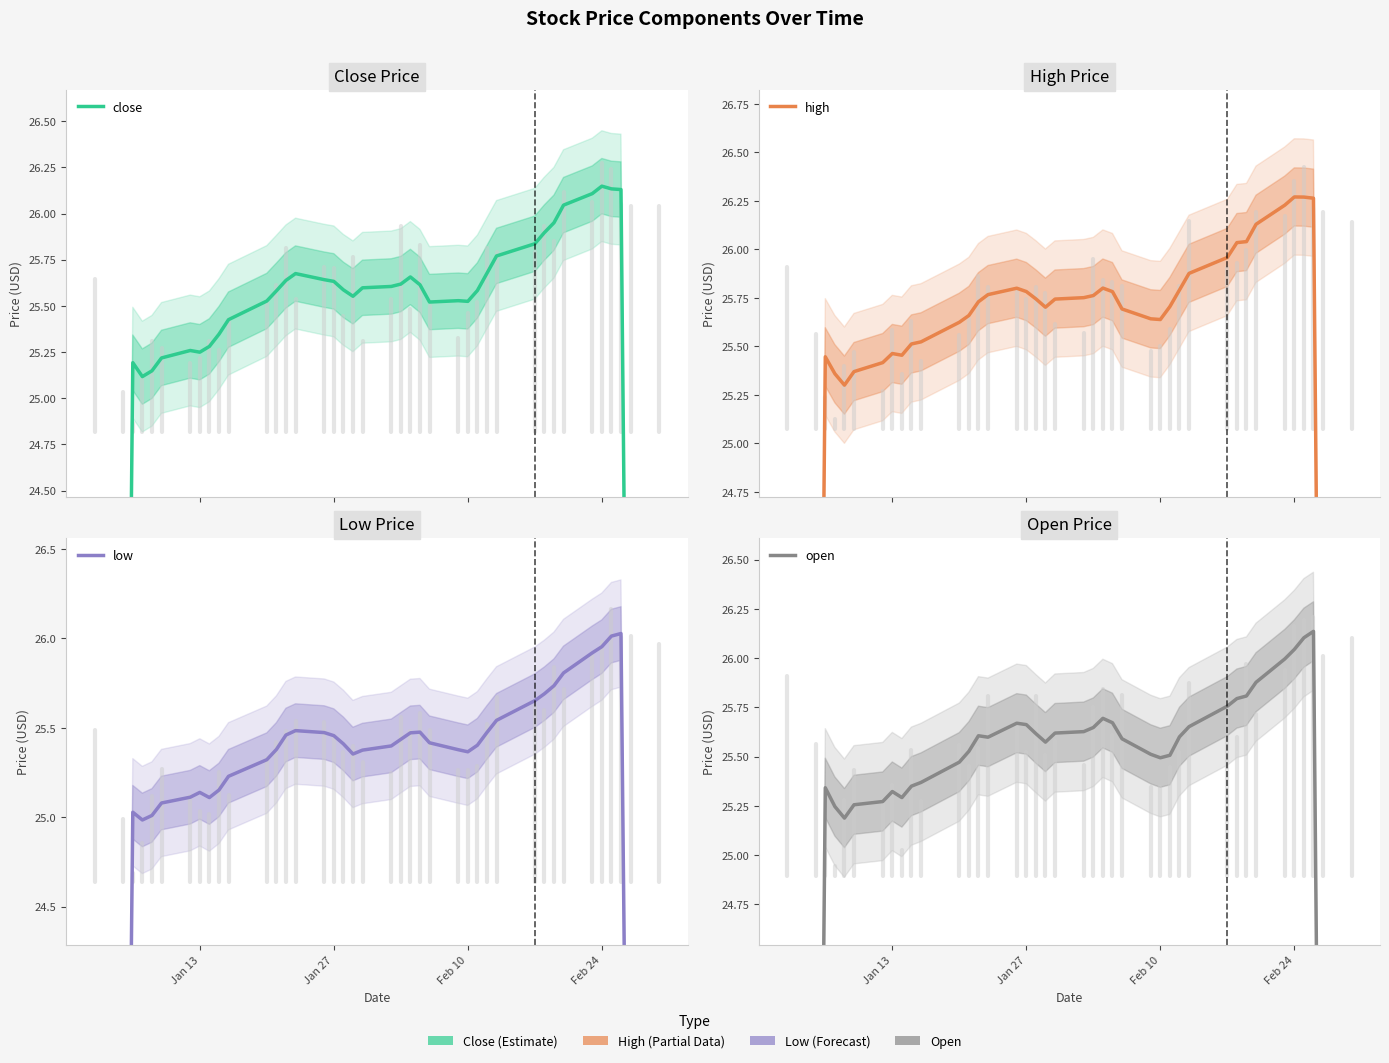

Reading right to left, transcribe all the data shown in this chart.

close: 15.6	20.9	26.1	26.1	26.1	26.1	26.0	25.9	25.9	25.8	25.8	25.7	25.6	25.5	25.5	25.5	25.6	25.7	25.6	25.6	25.6	25.6	25.6	25.6	25.6	25.7	25.6	25.6	25.5	25.4	25.3	25.3	25.2	25.3	25.2	25.1	25.1	25.2	20.1	15.1
high: 15.7	21.0	26.3	26.3	26.3	26.2	26.1	26.0	26.0	26.0	25.9	25.8	25.7	25.6	25.6	25.7	25.8	25.8	25.8	25.8	25.7	25.7	25.7	25.8	25.8	25.8	25.7	25.7	25.6	25.5	25.5	25.5	25.5	25.4	25.4	25.3	25.4	25.4	20.4	15.3
low: 15.6	20.8	26.0	26.0	26.0	25.9	25.8	25.7	25.7	25.7	25.5	25.5	25.4	25.4	25.4	25.4	25.5	25.5	25.4	25.4	25.4	25.4	25.4	25.5	25.5	25.5	25.5	25.4	25.3	25.2	25.2	25.1	25.1	25.1	25.1	25.0	25.0	25.0	20.0	15.0
open: 15.7	20.9	26.1	26.1	26.0	26.0	25.9	25.8	25.8	25.8	25.7	25.6	25.5	25.5	25.5	25.6	25.7	25.7	25.6	25.6	25.6	25.6	25.6	25.7	25.7	25.6	25.6	25.5	25.5	25.4	25.4	25.3	25.3	25.3	25.3	25.2	25.2	25.3	20.3	15.3